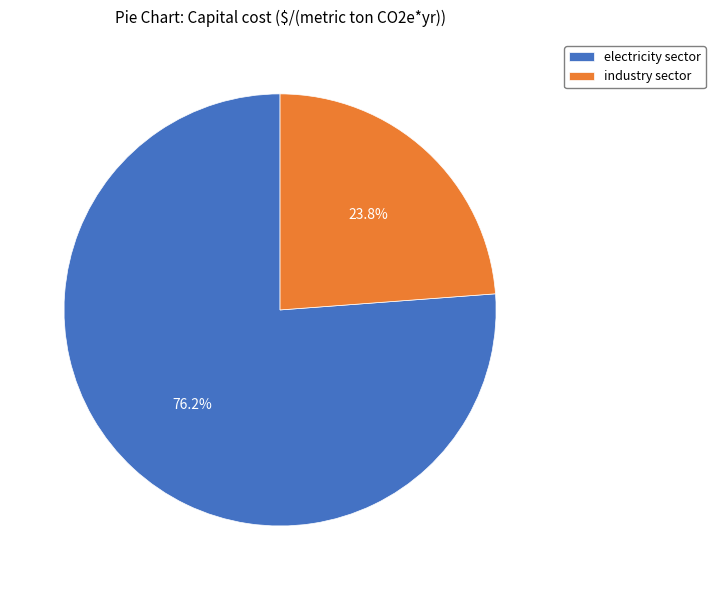

How many slices are in this pie chart?

2